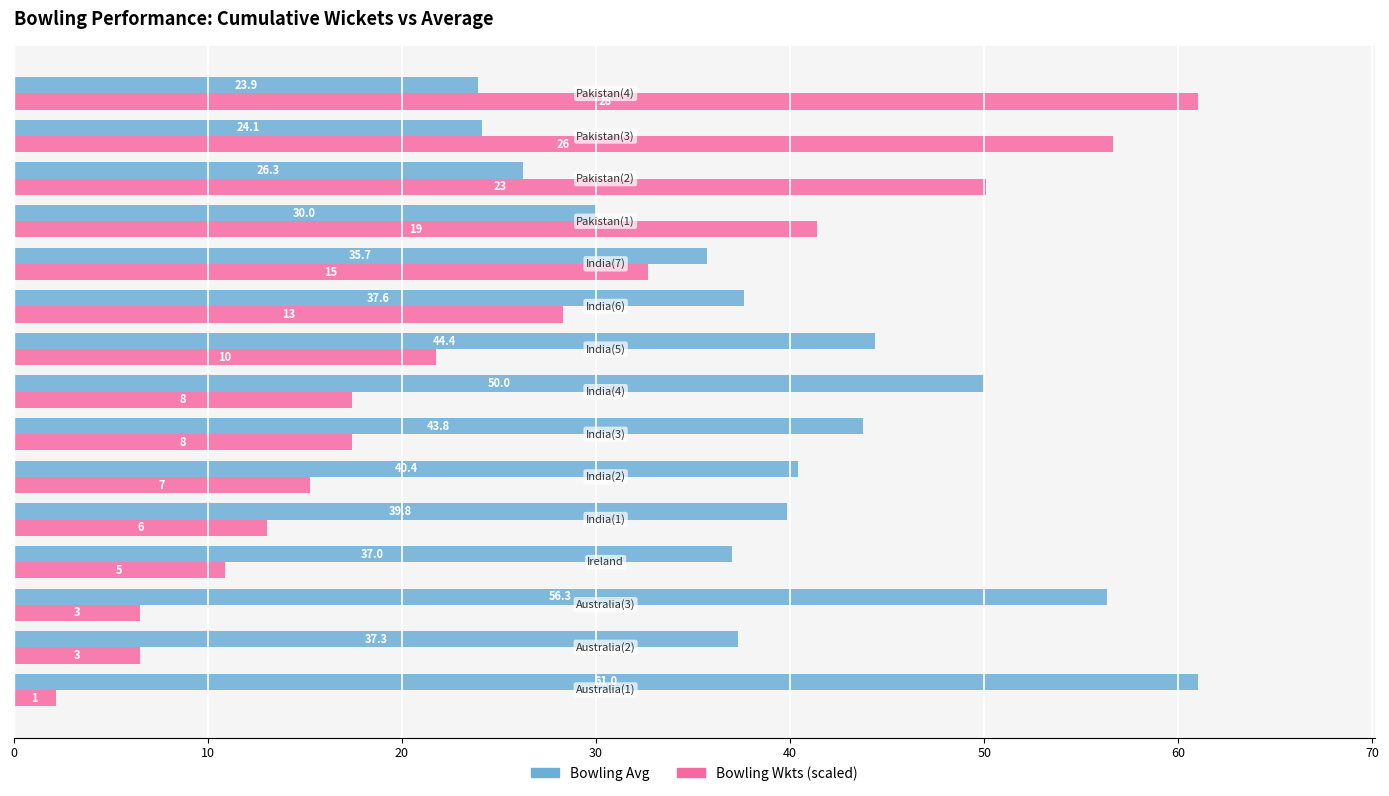

Which series has the widest spread of values?

Bowling Wkts (scaled)